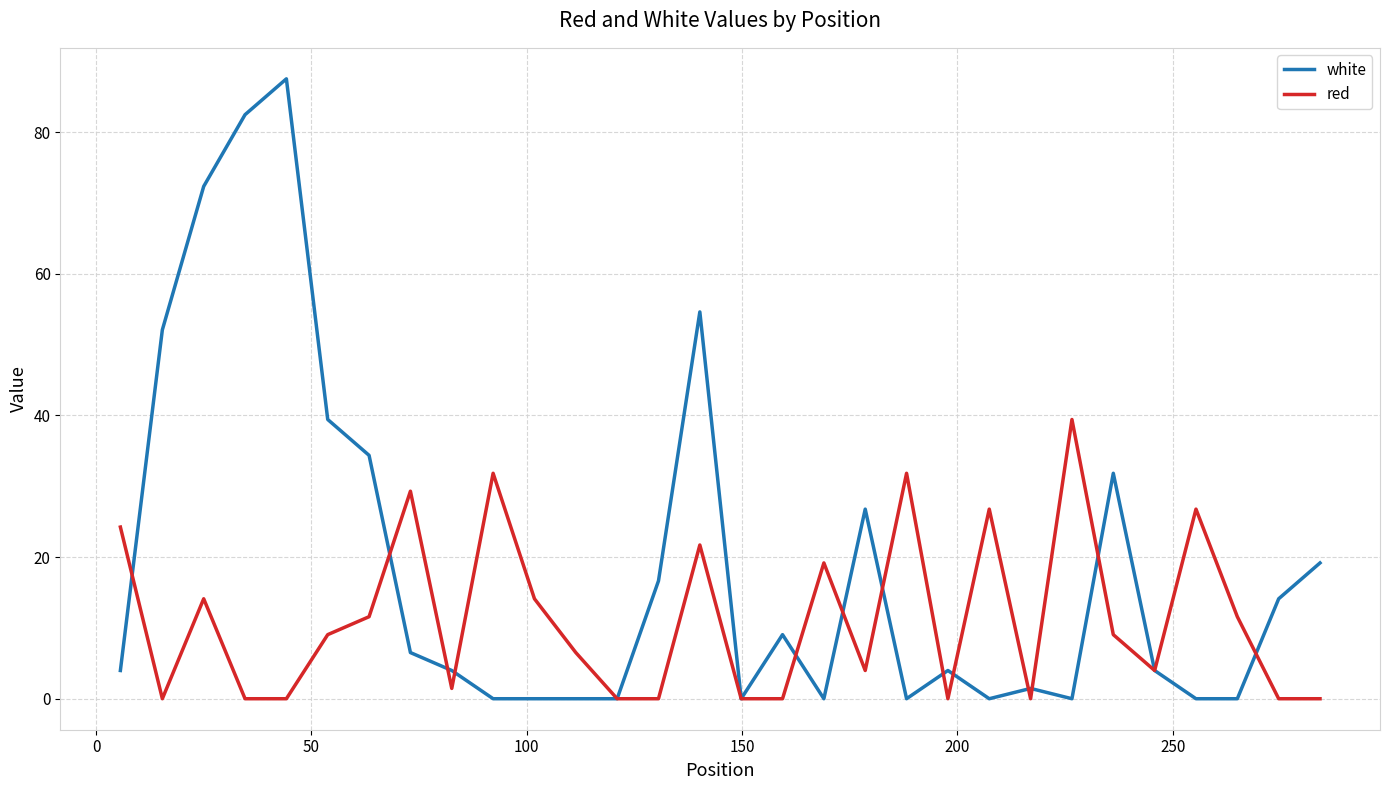

Which series has the largest range (max minus min)?

white